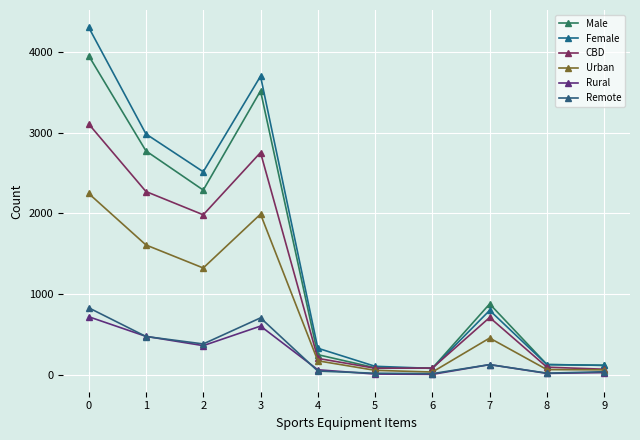

What is the approximate value of CBD at 3?

2752